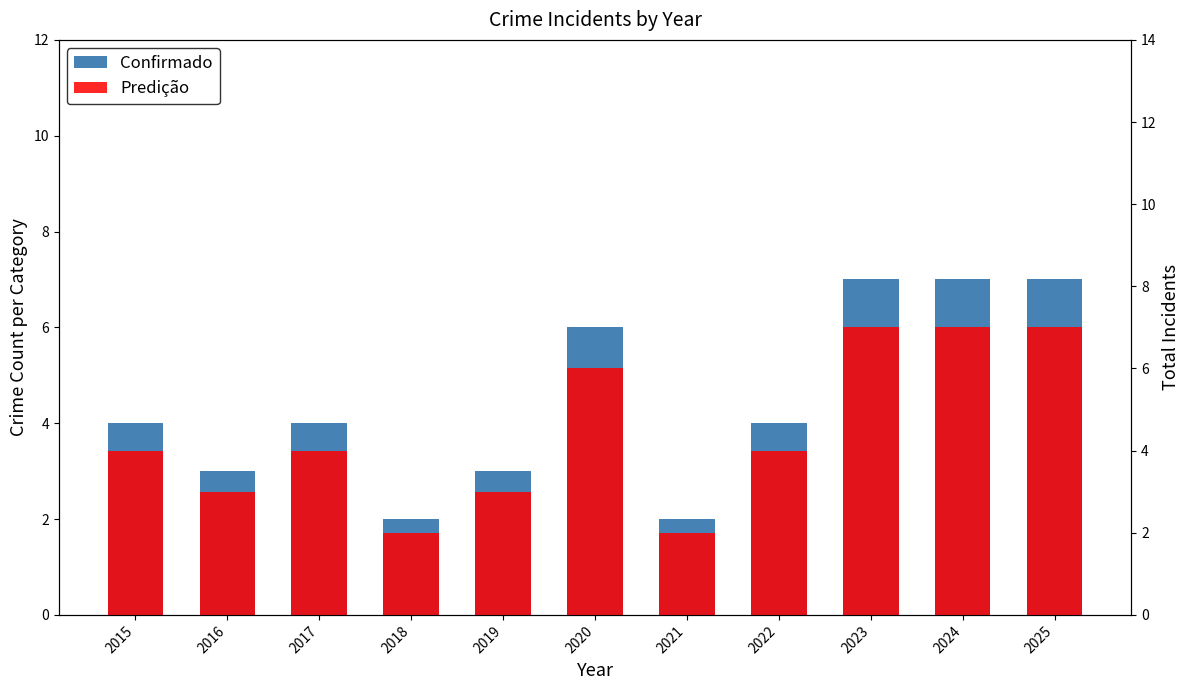

What is the value of the Predição bar at the 5th from the left?

3